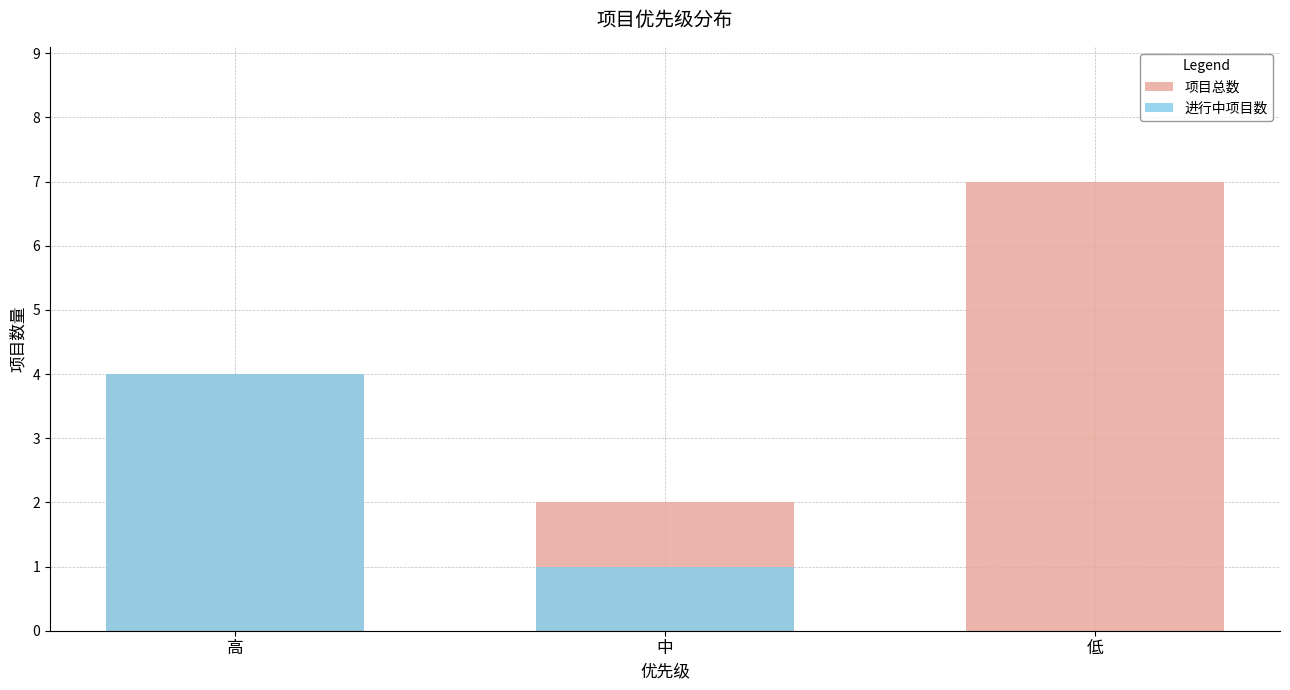

At how many categories does at least one series exceed 3?

2